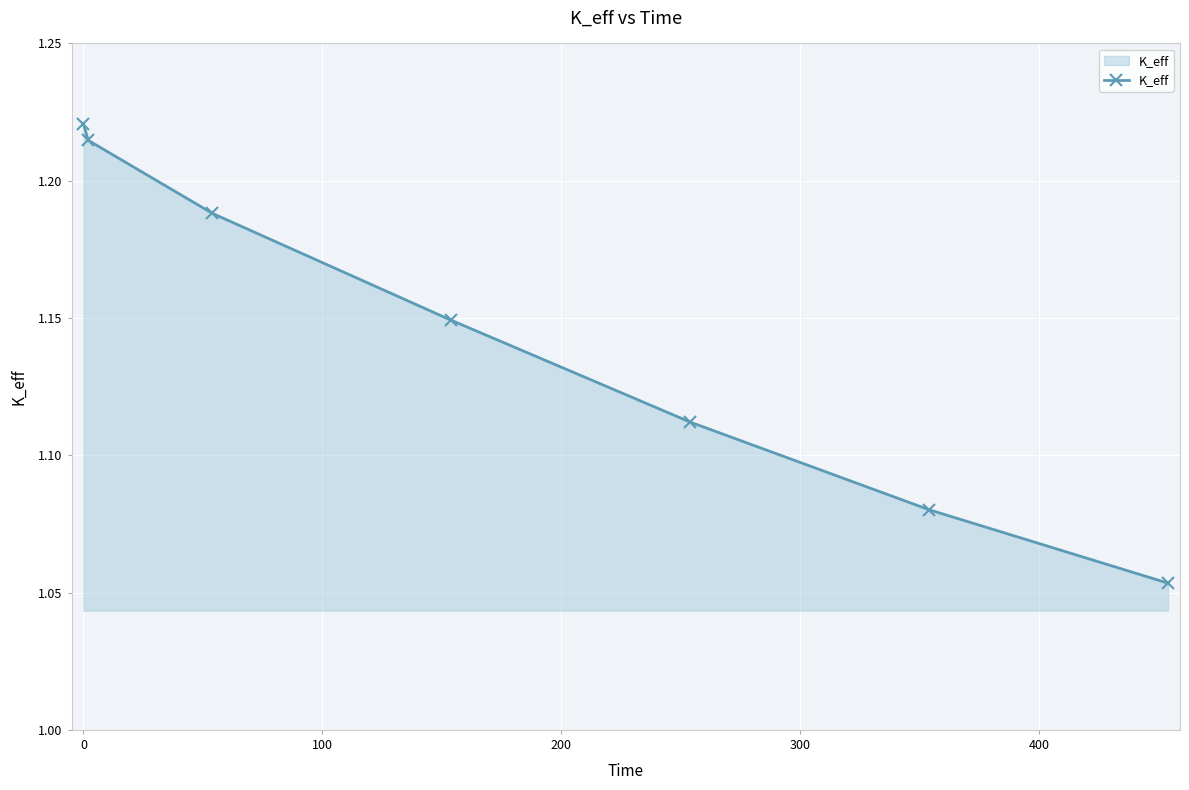

What is the sum of all values?

8.0